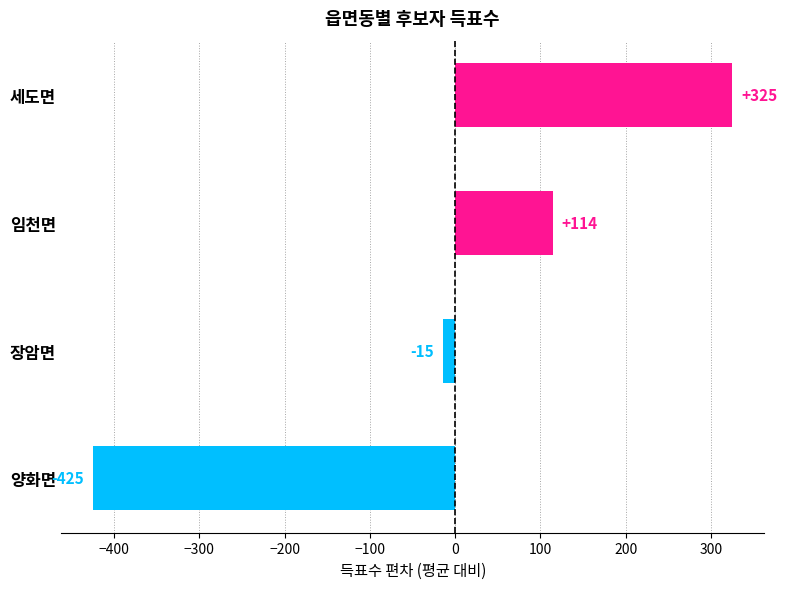

Does the chart contain any negative values?

Yes